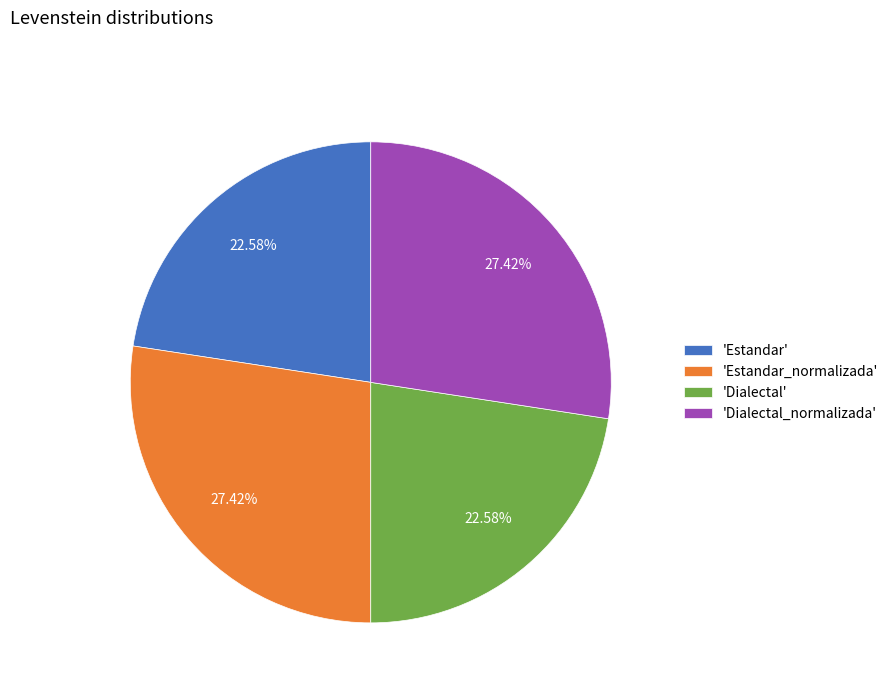

Is there a majority slice in this chart?

No